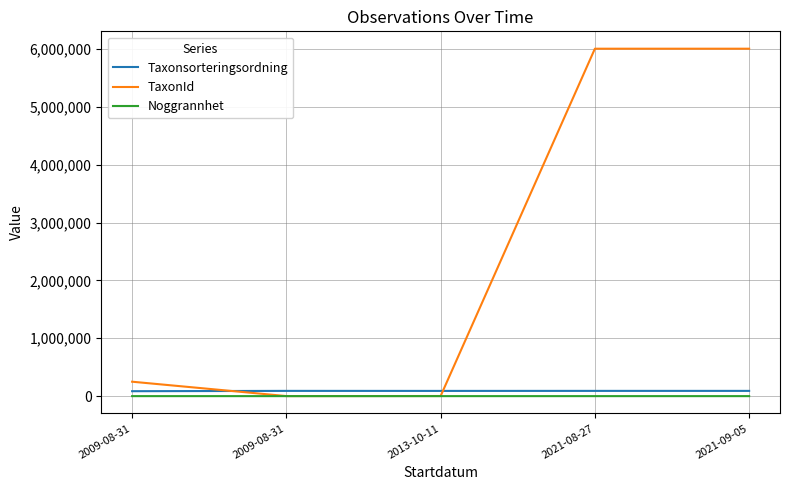

What are all the series names shown in the legend?

Taxonsorteringsordning, TaxonId, Noggrannhet